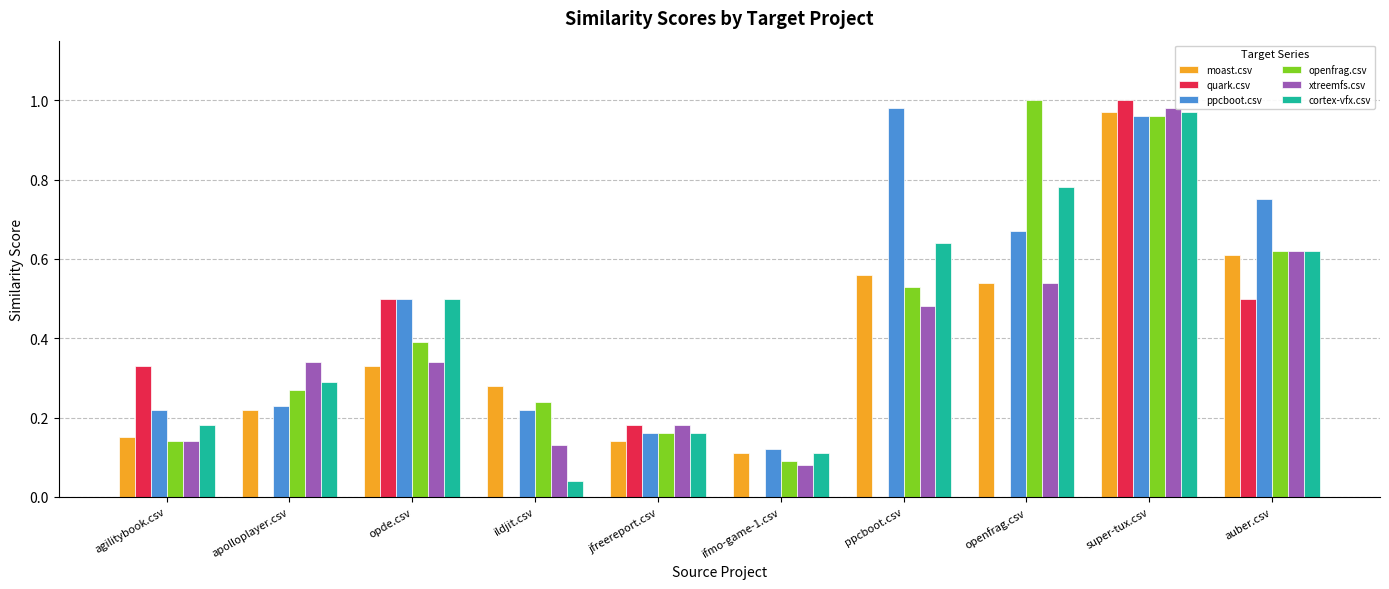

Which series has the largest range (max minus min)?

quark.csv